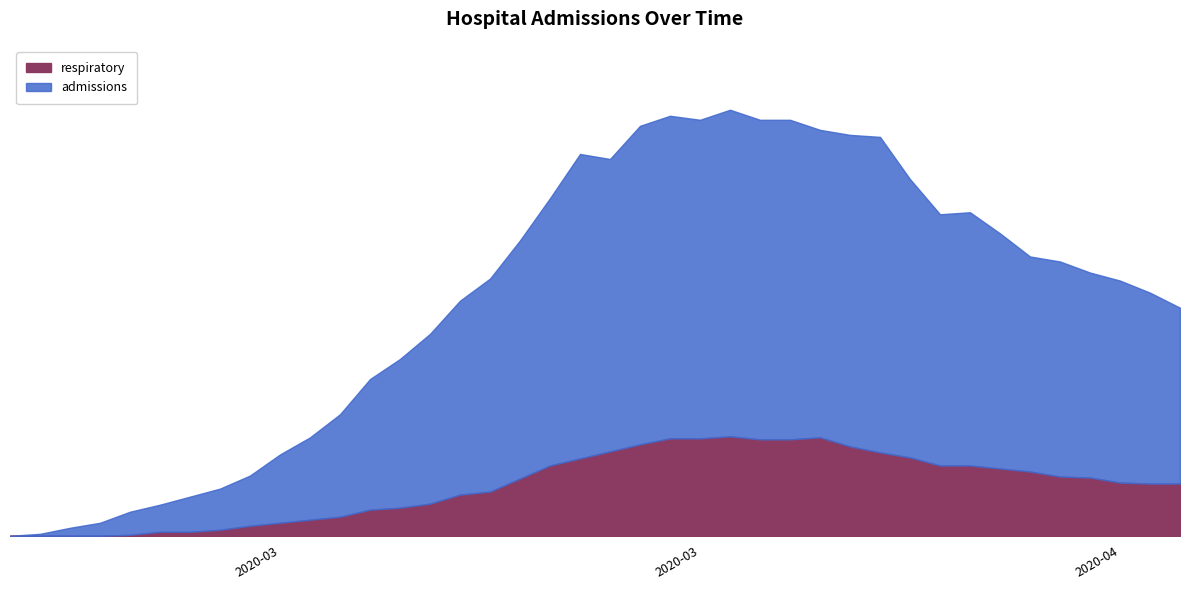

What are all the series names shown in the legend?

respiratory, admissions